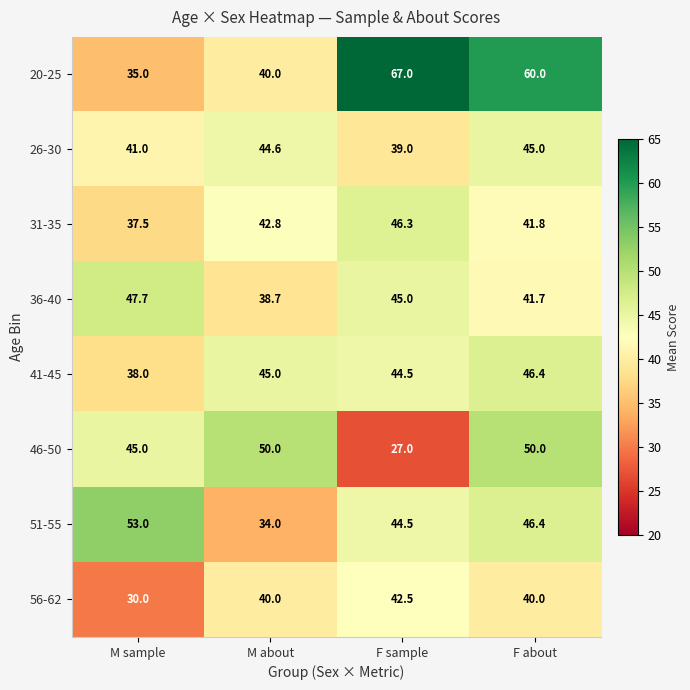

What is the difference between the second highest and minimum values in the 51-55 series?

12.4